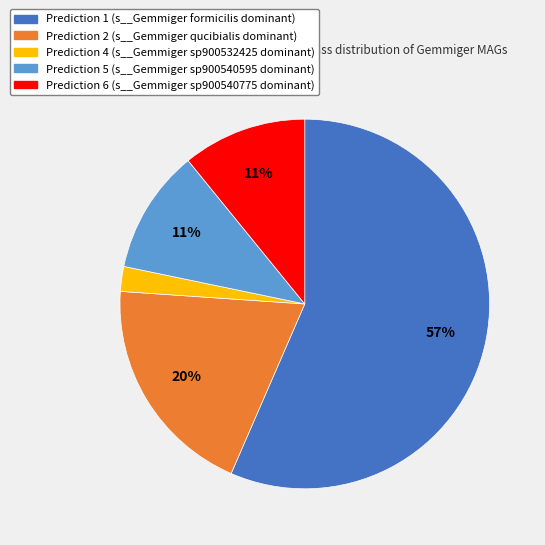

Which slice is the largest?

Prediction 1 (s__Gemmiger formicilis dominant)